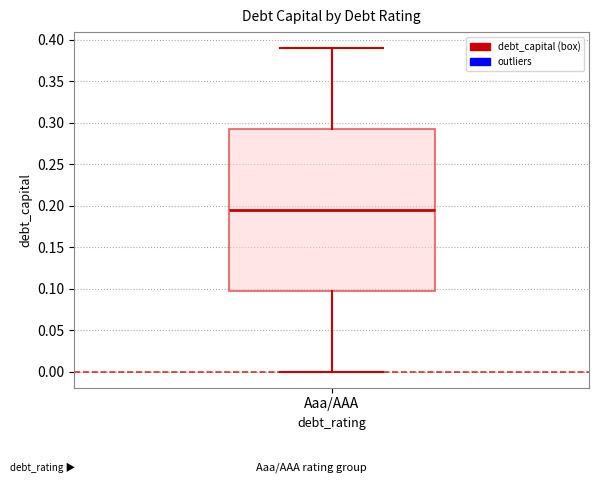

Transcribe this box plot: give where the median line is, the range the box spans, and where the two whiskers end, as read against the y-axis. The values are not printed on the chart, so give them approximately, as read against the axis.

median 0.195, box 0.100 to 0.295, whiskers 0.000 to 0.390